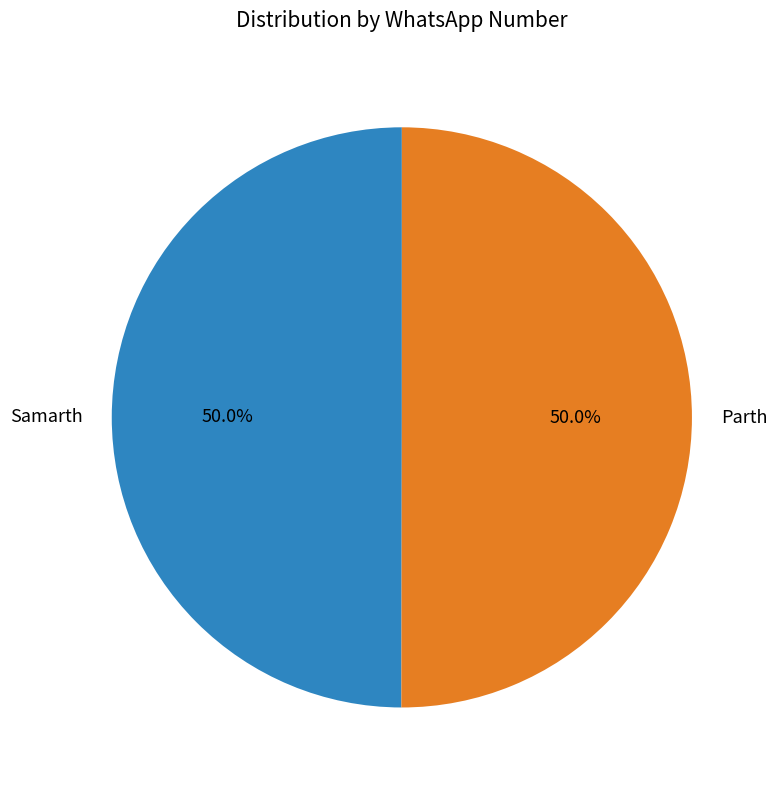

Is the sum of Samarth and Parth greater than half?

Yes